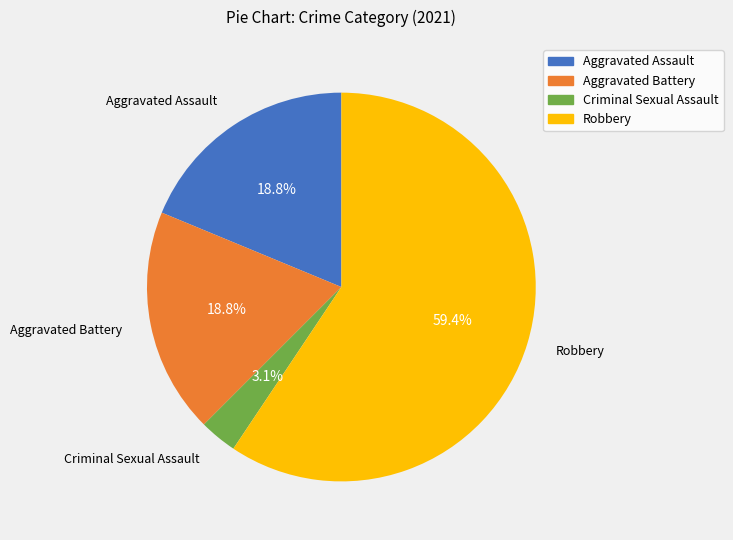

To the nearest percent, what is the combined percentage of Robbery and Aggravated Assault?

78%